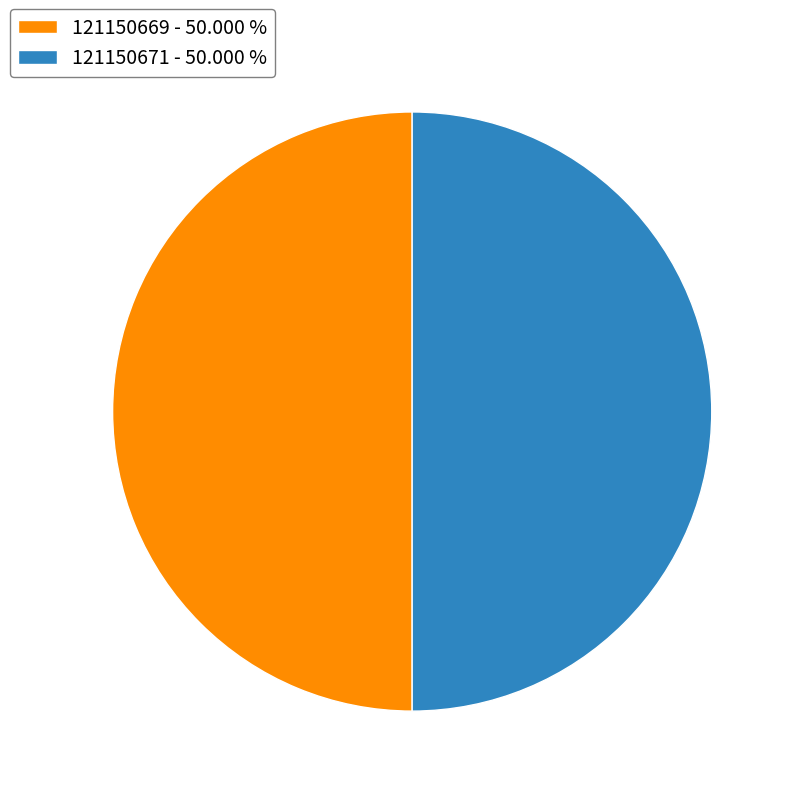

Approximately how many times larger is the value at 121150669 - 50.000 % compared to 121150671 - 50.000 %?

1.0